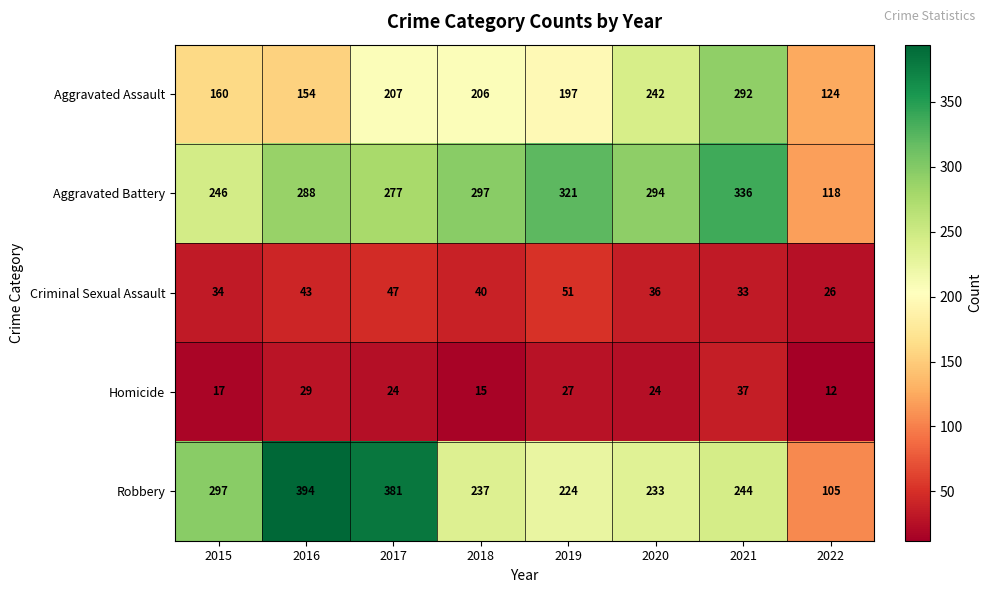

At which category is the sum across all series the highest?

2021